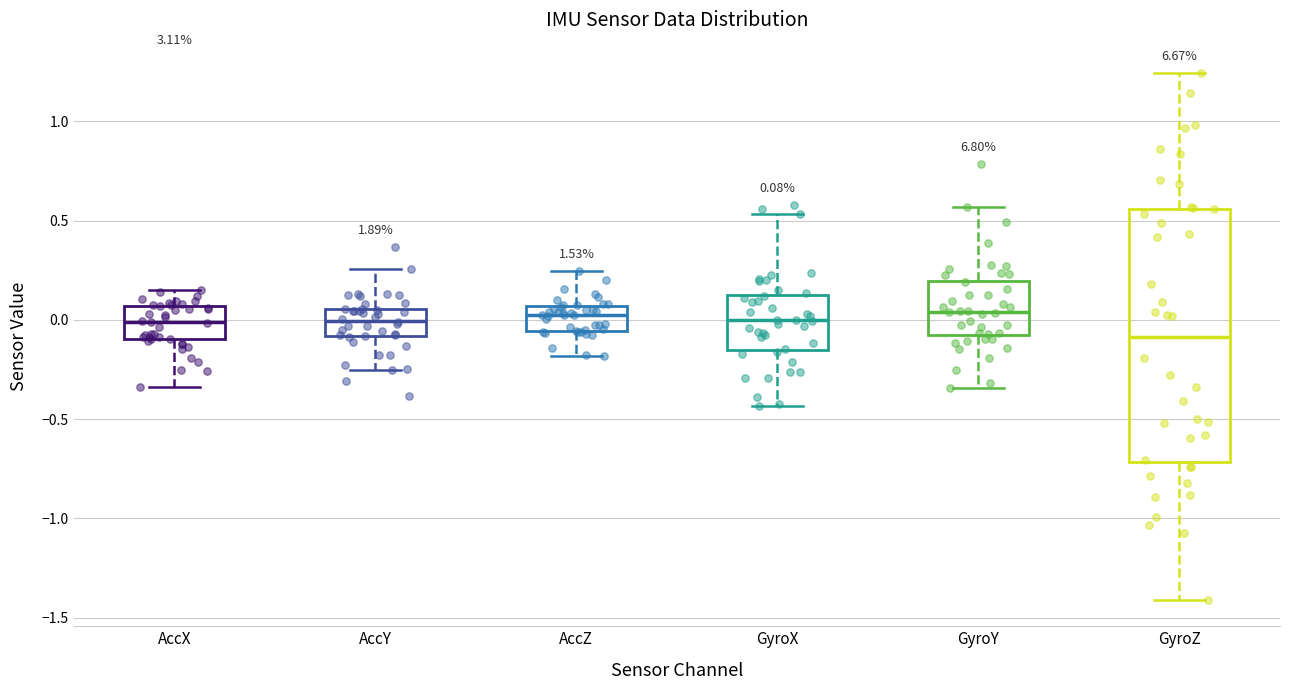

Comparing the boxes themselves (not the whiskers), which one is the tallest?

GyroZ